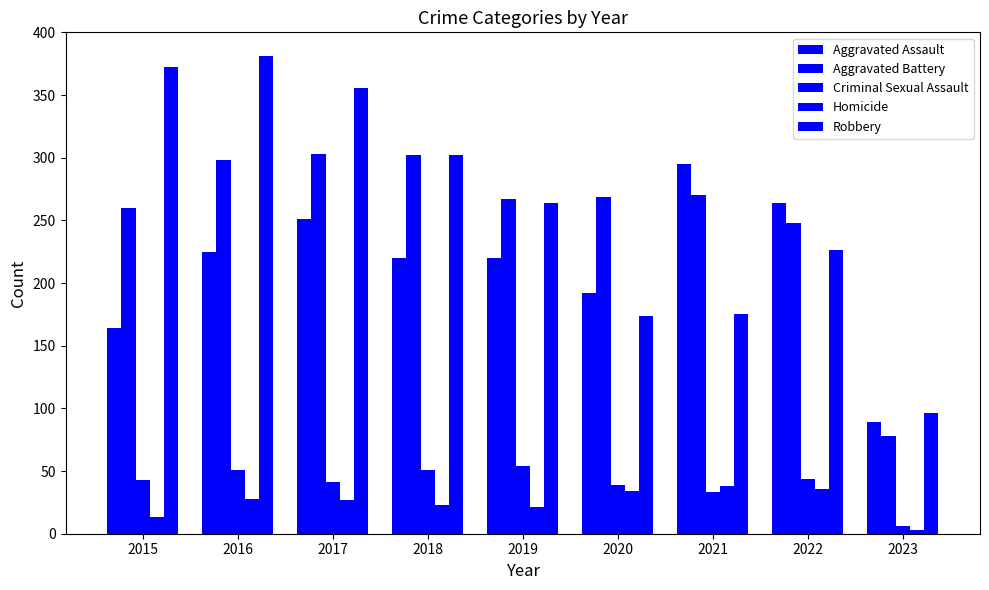

At 2023, list the series in order from smallest to largest.

Homicide, Criminal Sexual Assault, Aggravated Battery, Aggravated Assault, Robbery